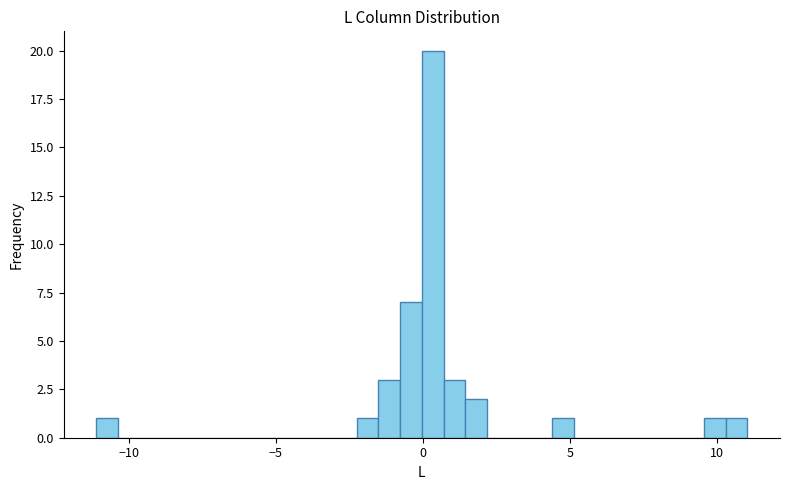

Read against the x-axis, roughly where is the centre of the tallest bar?

0.5